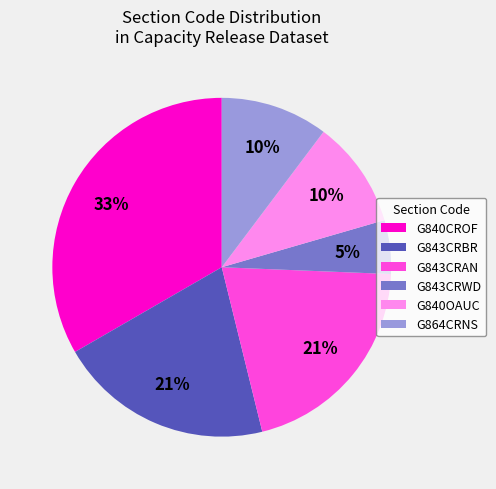

Is it true that G840OAUC is 32% of the pie?

False